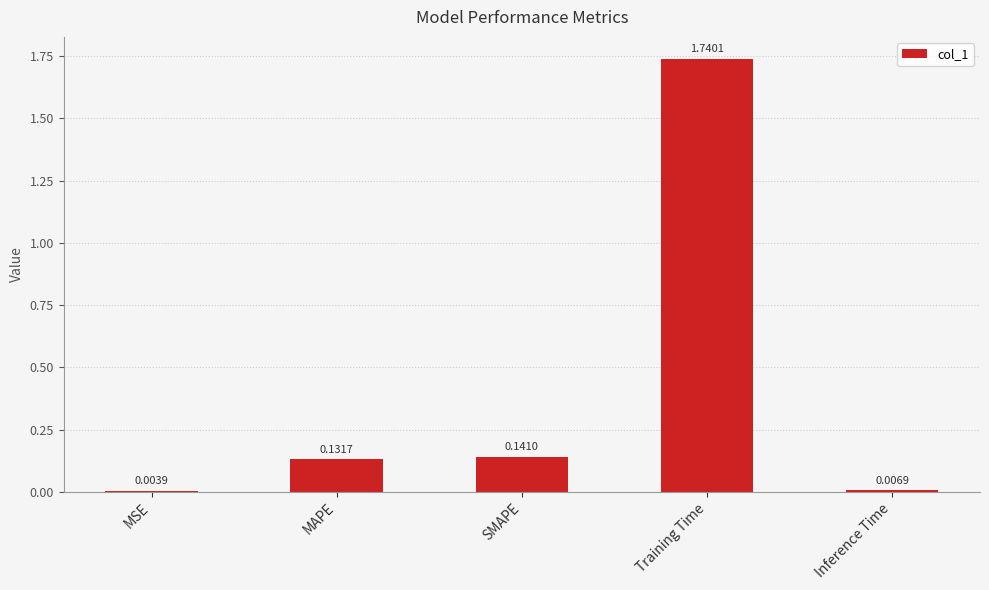

Which has a higher value, Inference Time or SMAPE?

SMAPE